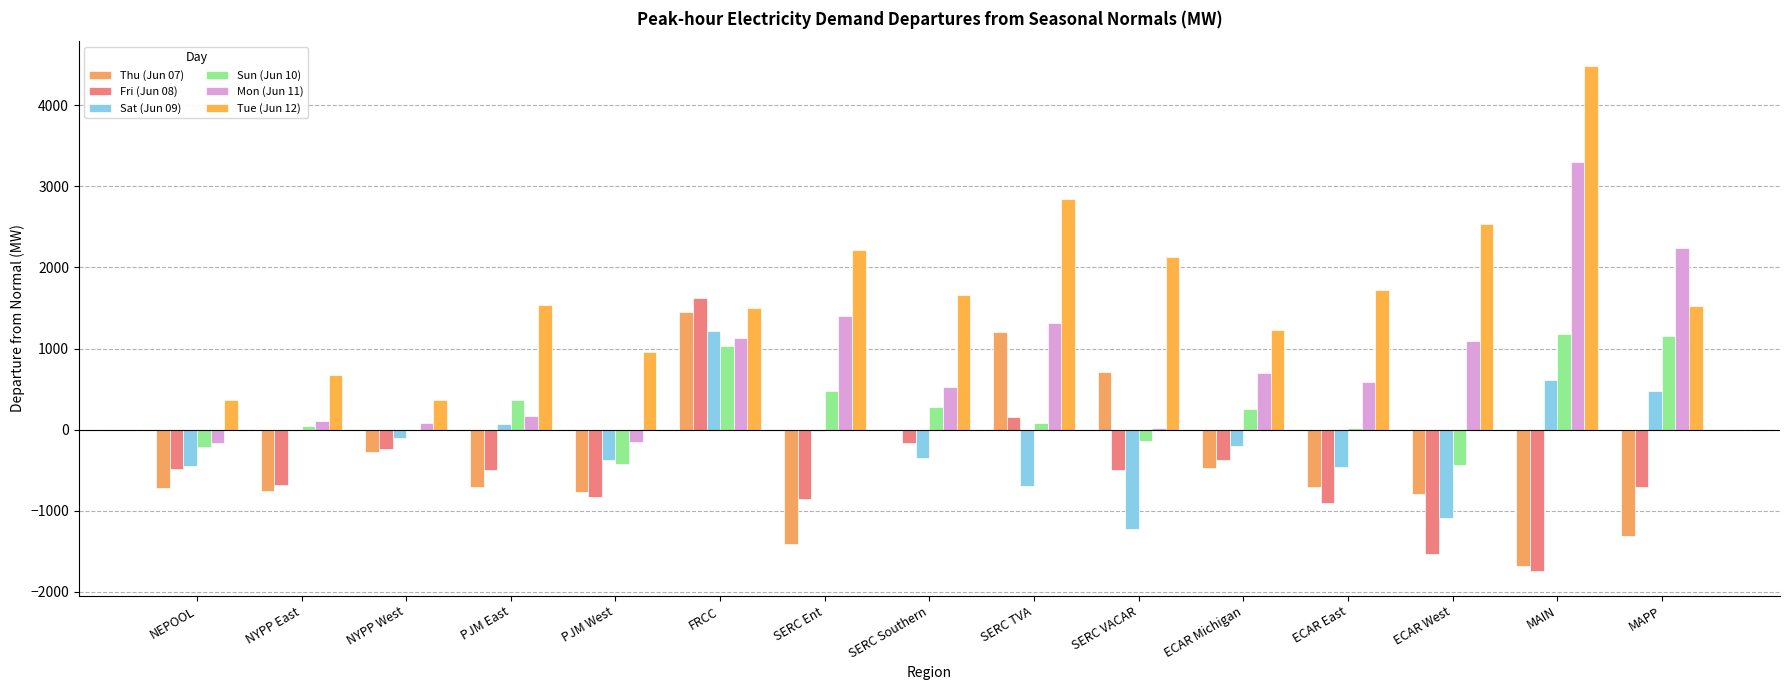

What is the label of the 7th bar from the left?

SERC Ent